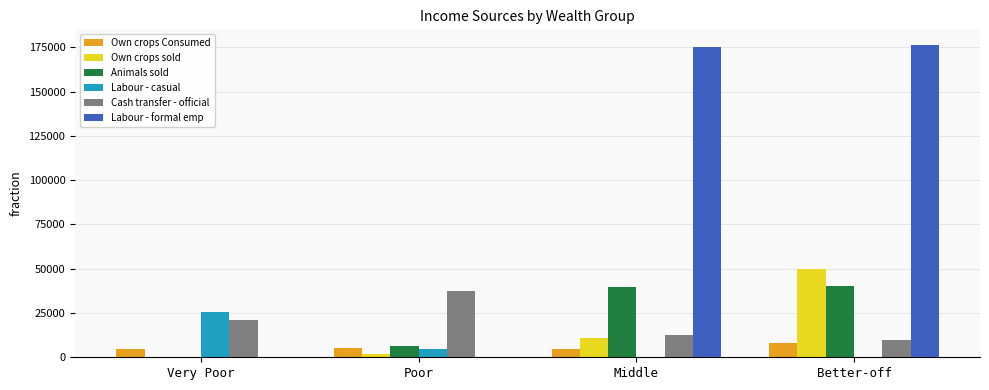

What is the maximum value for Cash transfer - official?

37321.8